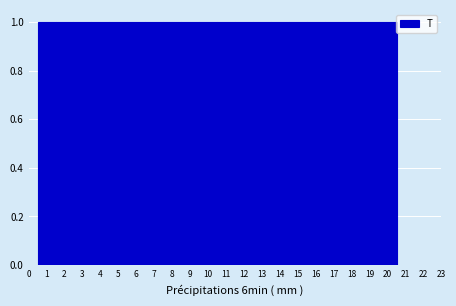

How tall is the bar that spans 7.5 to 8.5 on the x-axis? The values are not printed on the chart, so give them approximately, as read against the axis.

1